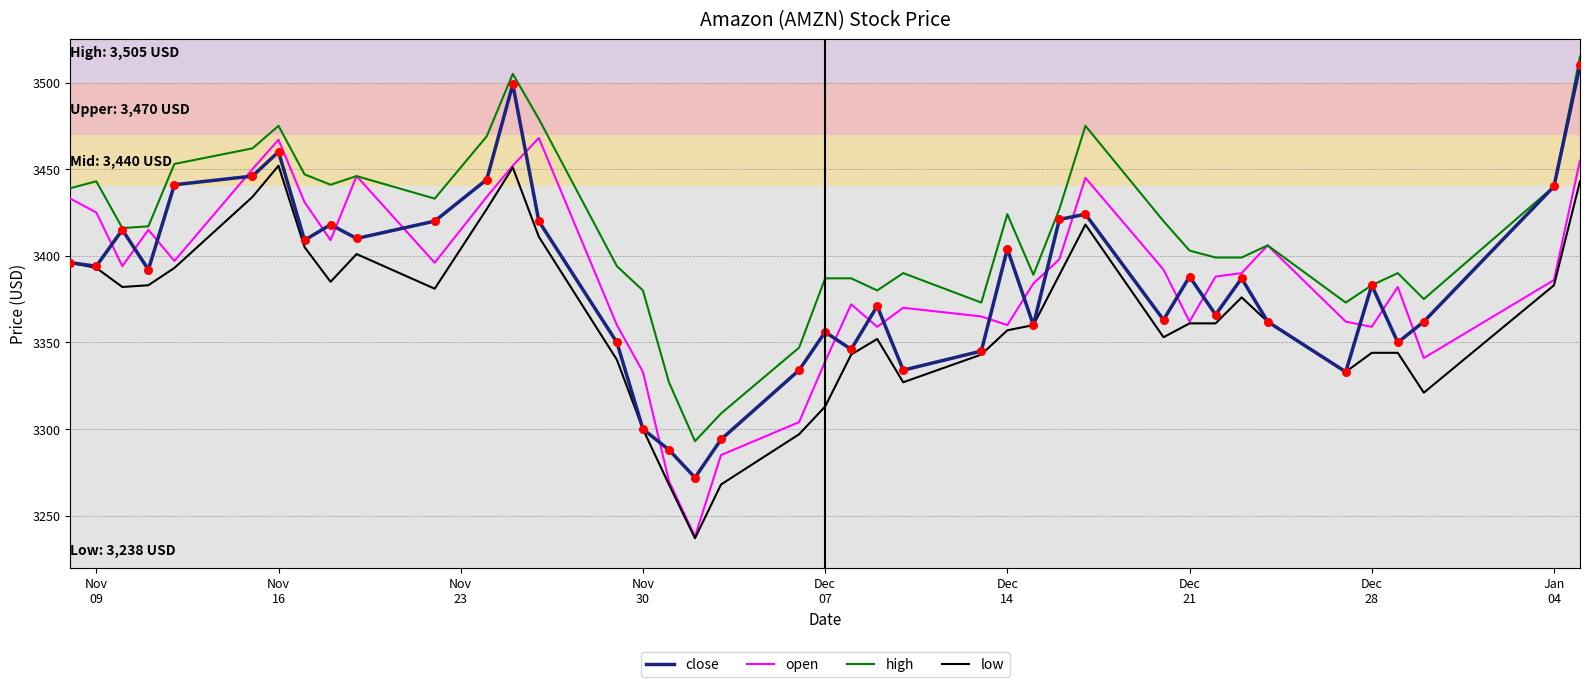

True or false: high and low intersect in this chart.

False